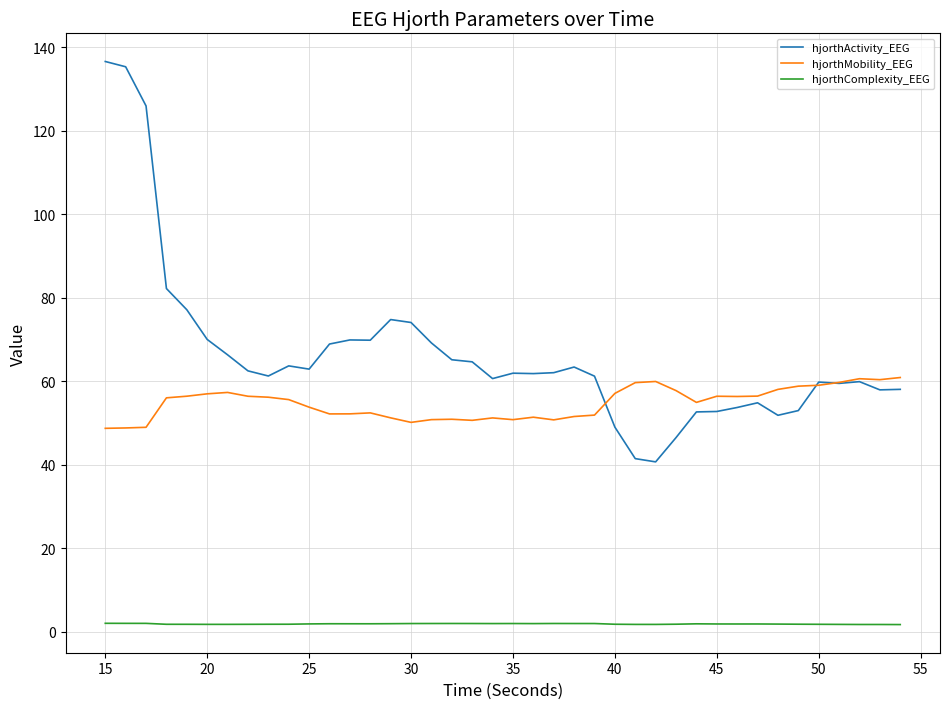

Rank the series by their average value, from highest to lowest.

hjorthActivity_EEG, hjorthMobility_EEG, hjorthComplexity_EEG